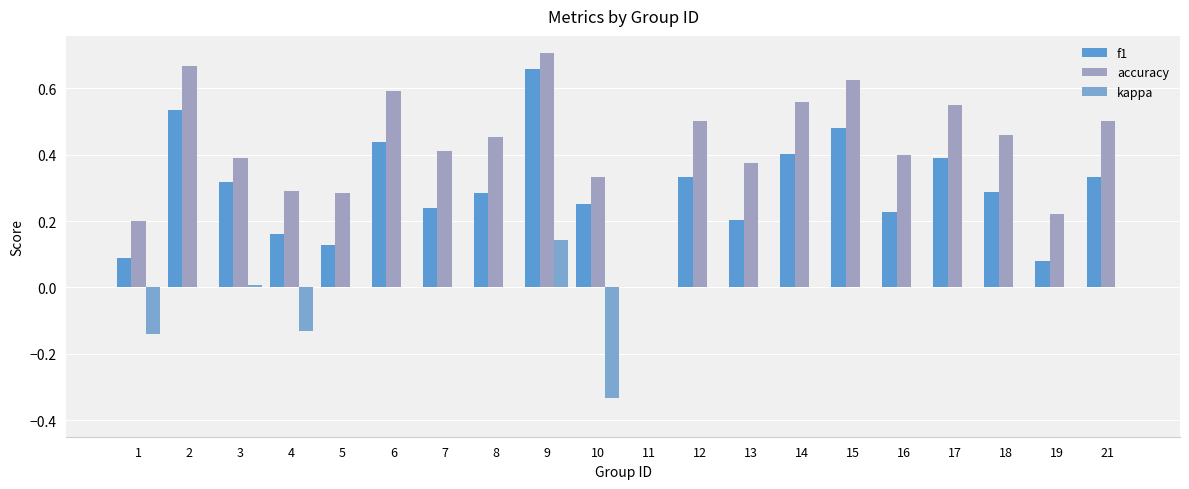

How many groups of bars are there?

20